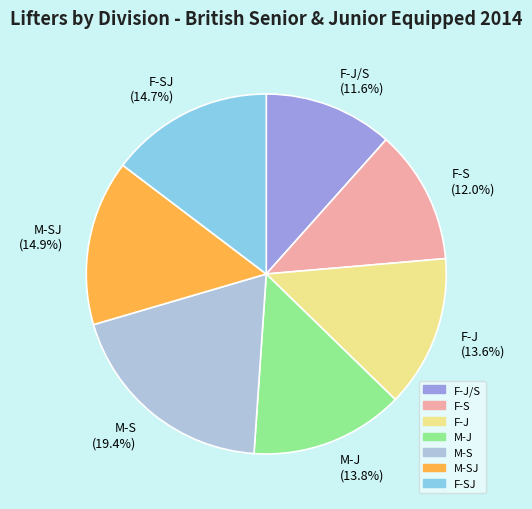

What percentage is NOT represented by F-S (12.0%)?

88.0%